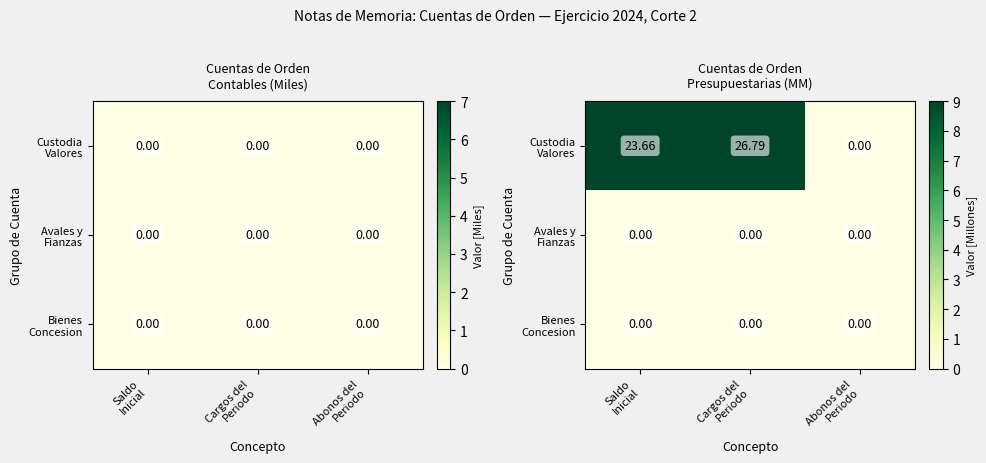

At which label does Custodia Valores reach its minimum?

Abonos del Periodo